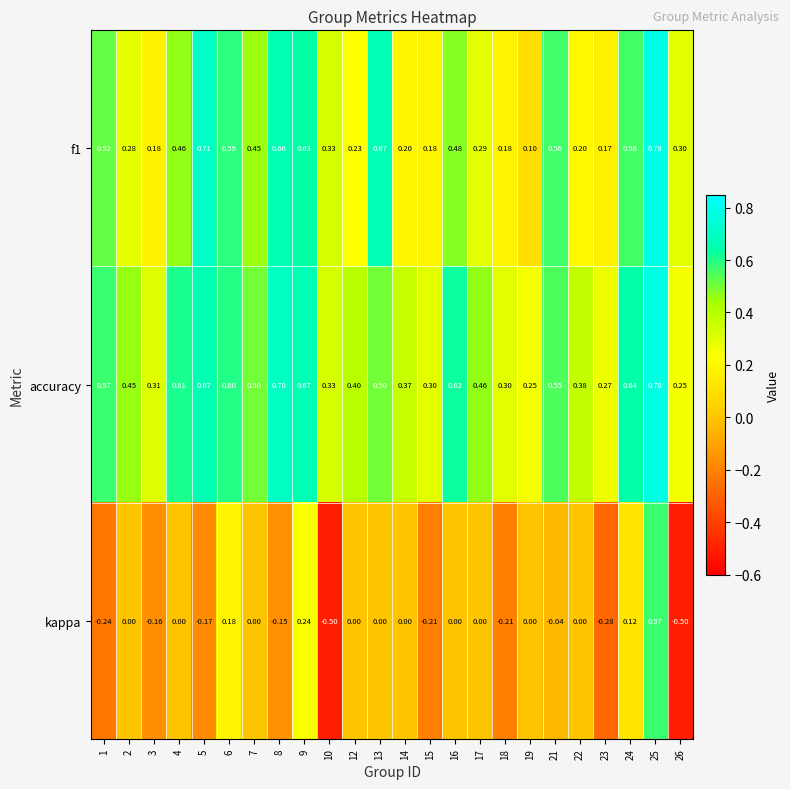

How many values in the kappa series are below 0?

10